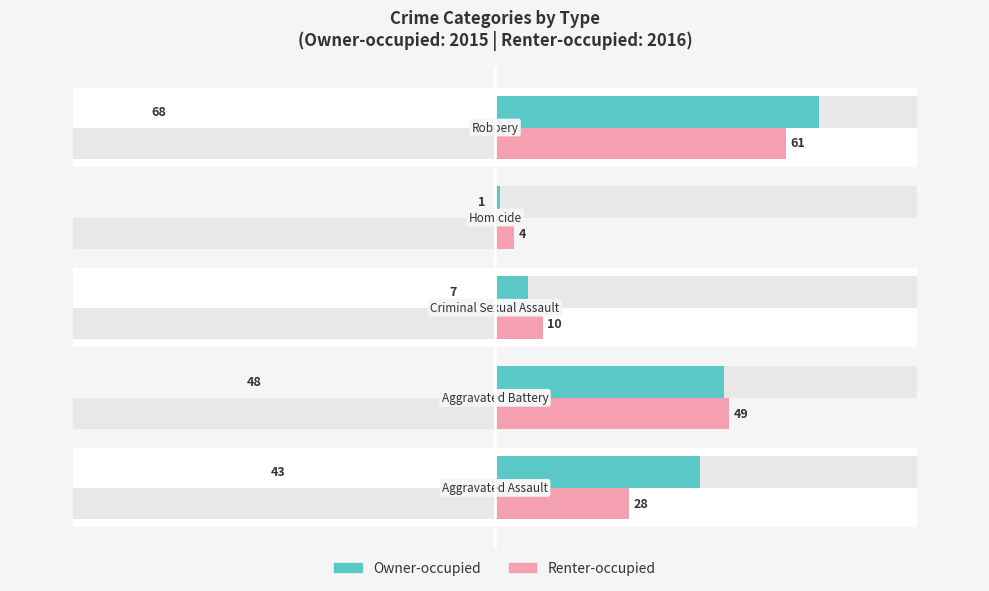

How many bars are there in each group?

2